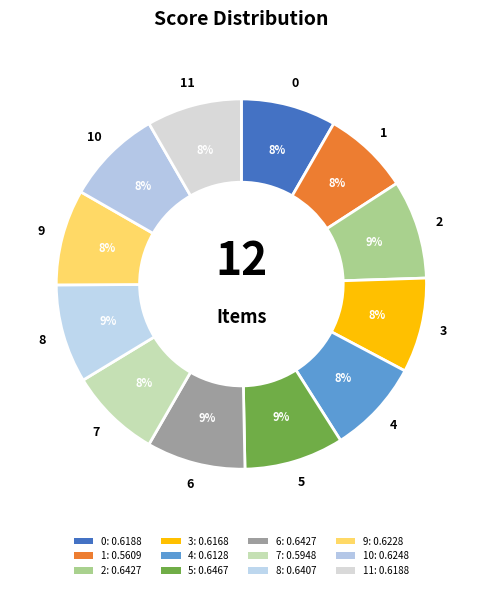

How many slices are in this pie chart?

12